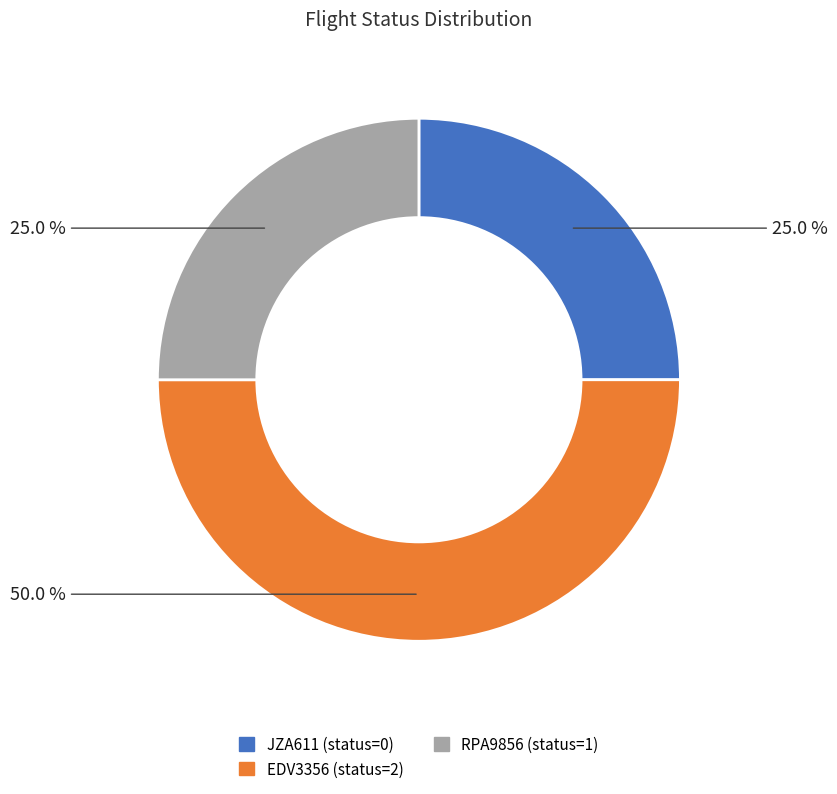

Which slice is the largest?

EDV3356 (status=2)